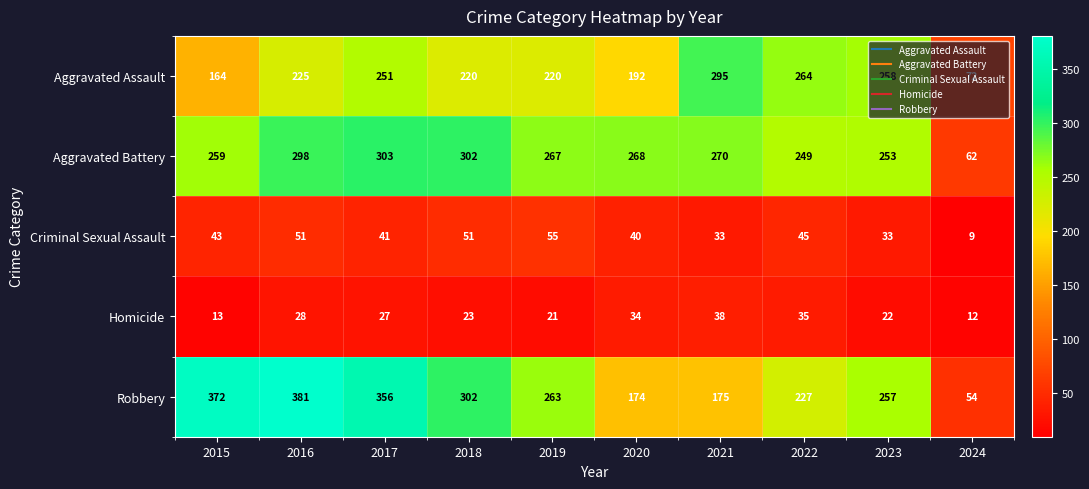

Which series has the largest range (max minus min)?

Robbery